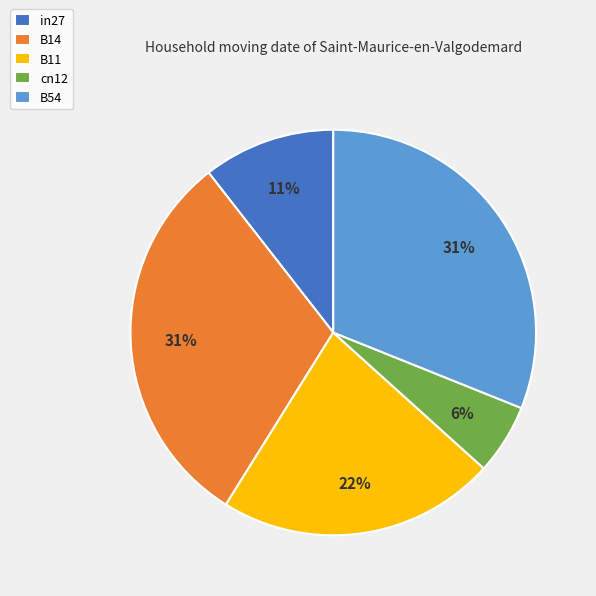

The B14 slice represents 31% of the pie. True or false?

True